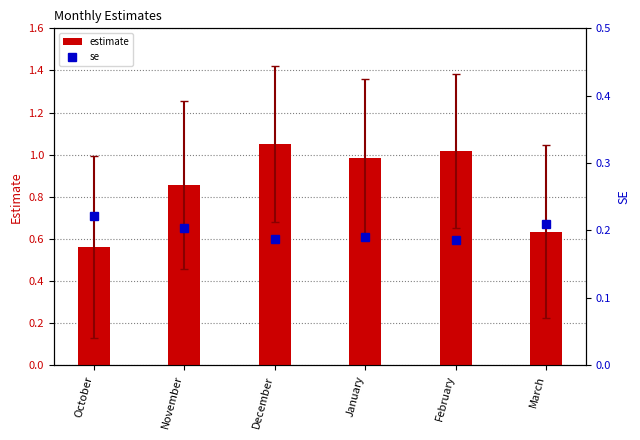

What is the sum of all estimate values?

5.1